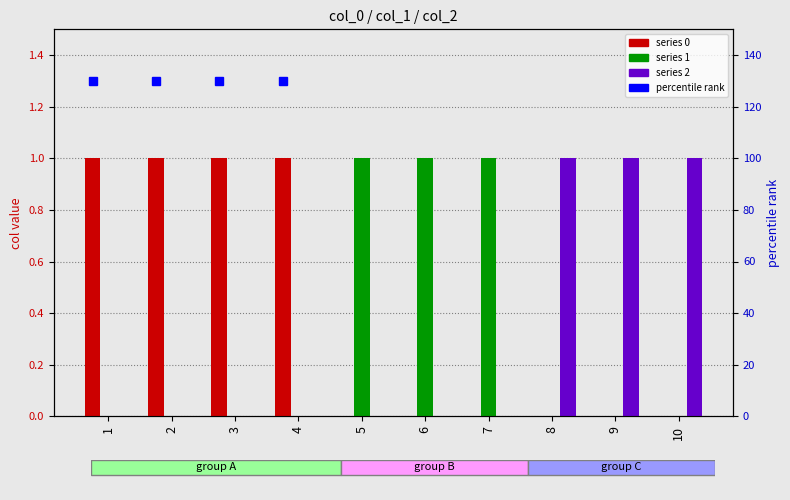

Which label corresponds to the smallest value in the chart?

5